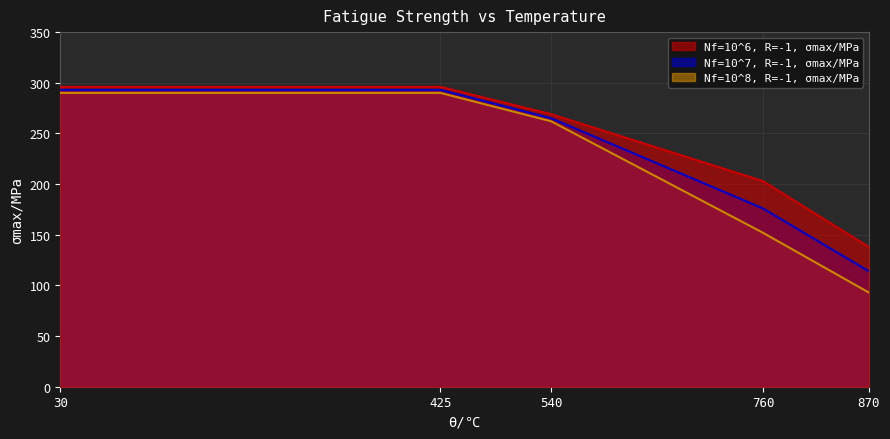

What is the value of the Nf=10^8, R=-1, σmax/MPa point at the 3rd from the left?

262